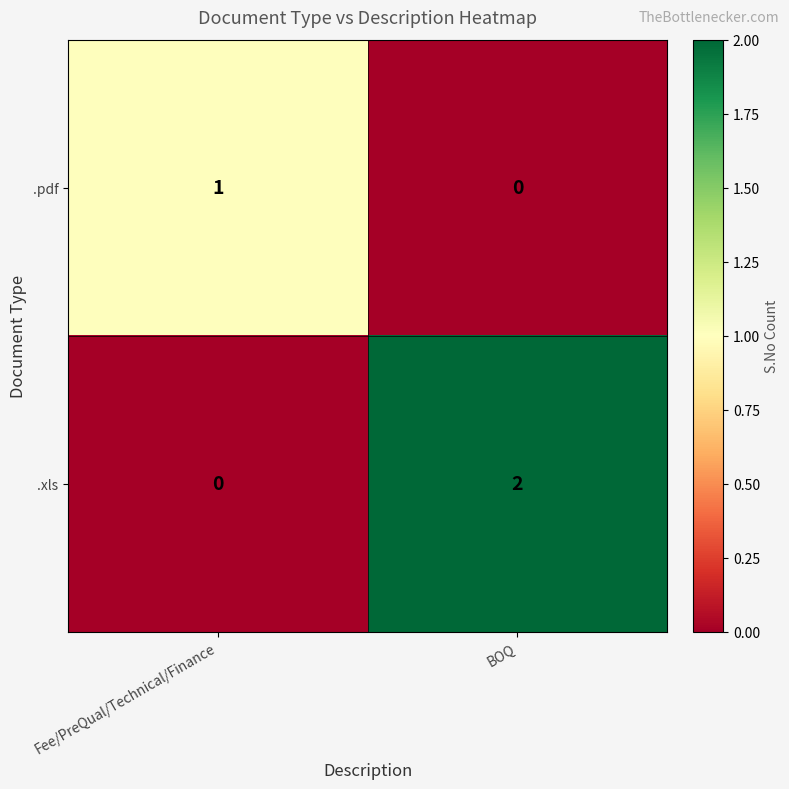

Which category has the highest value in the .xls series?

BOQ